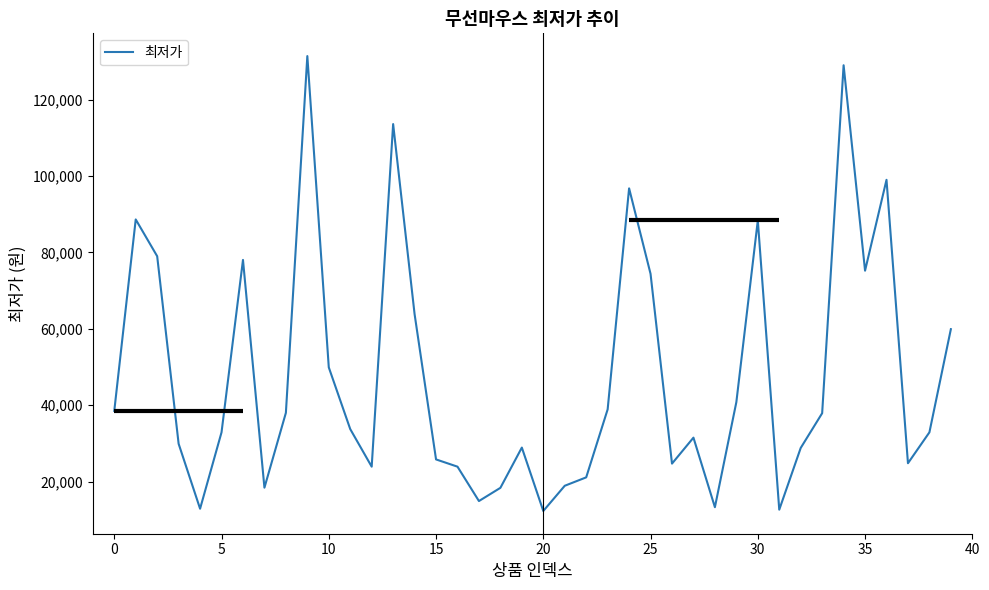

What is the greatest value displayed?

131400